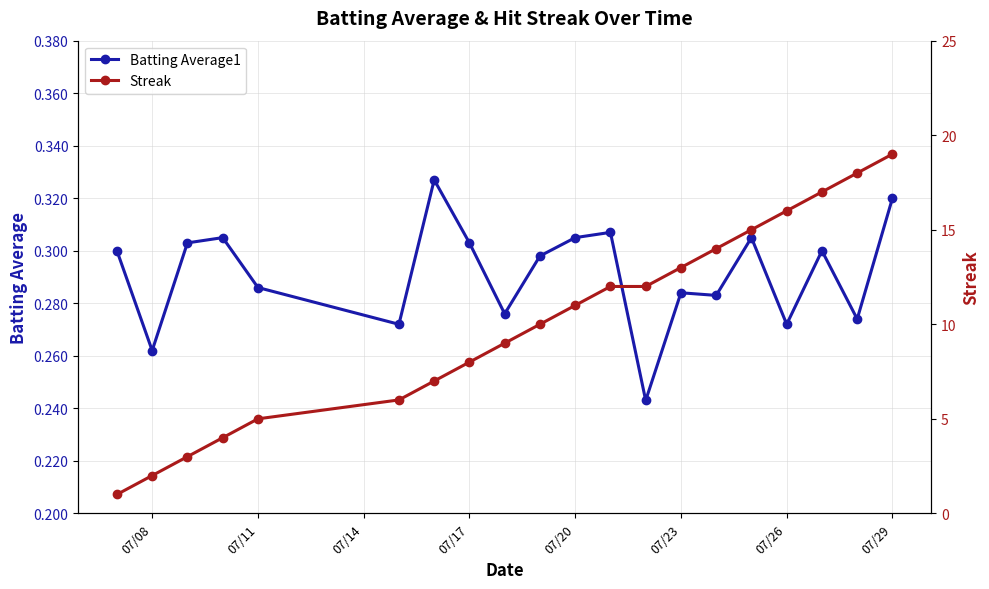

How many Batting Average1 values are between 0 and 1?

20